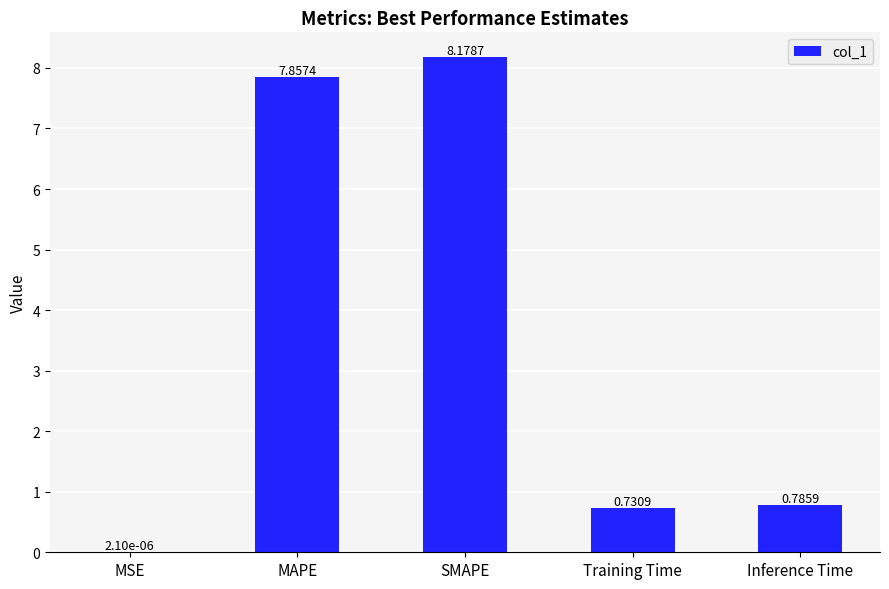

What is the change in value from SMAPE to Inference Time?

-7.4